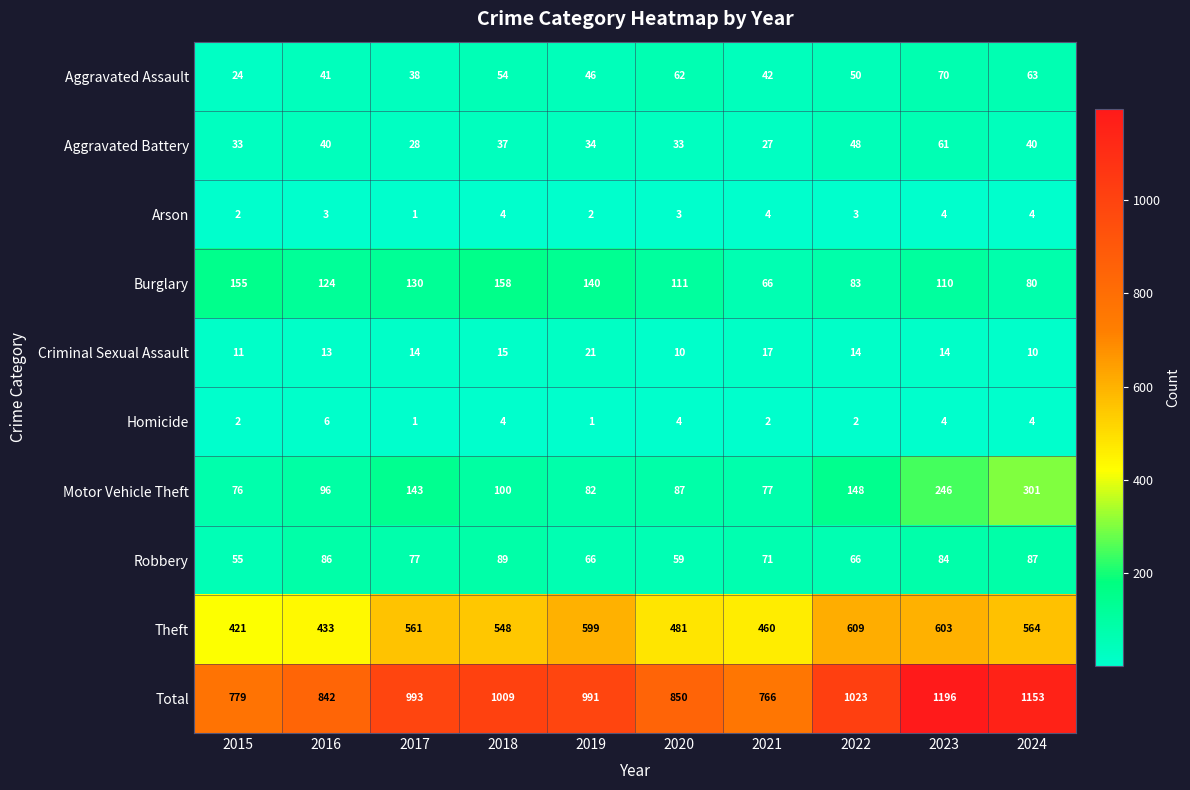

What is the spread (max minus min) of values at 2022?

1021